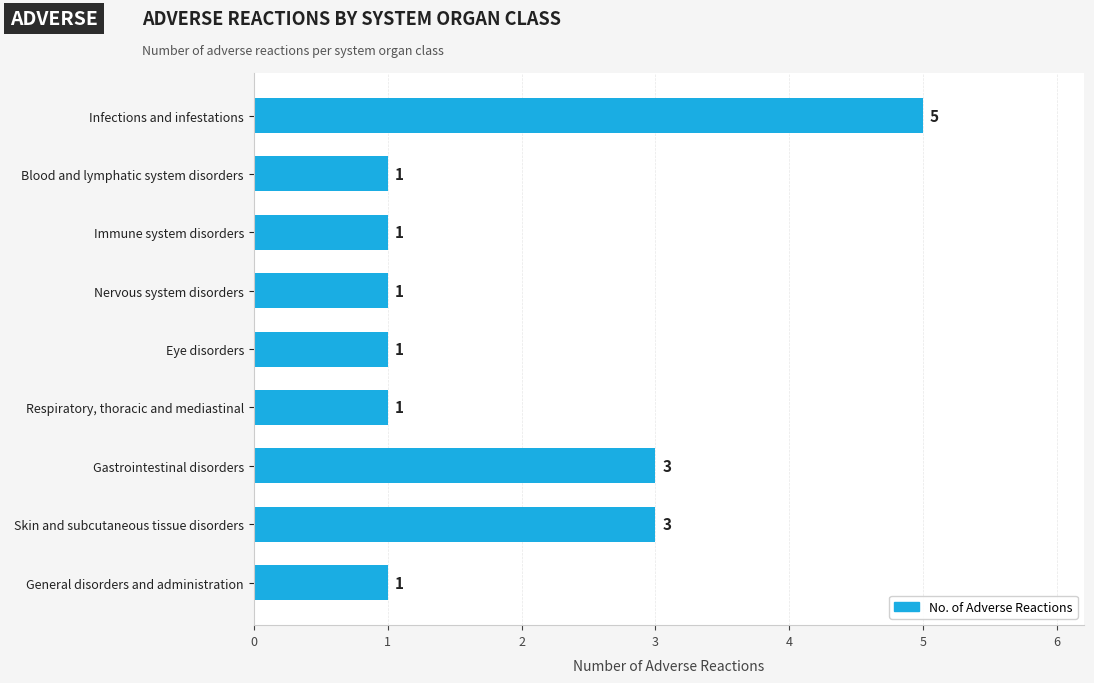

Reading top to bottom, extract all data points from this chart.

5	1	1	1	1	1	3	3	1